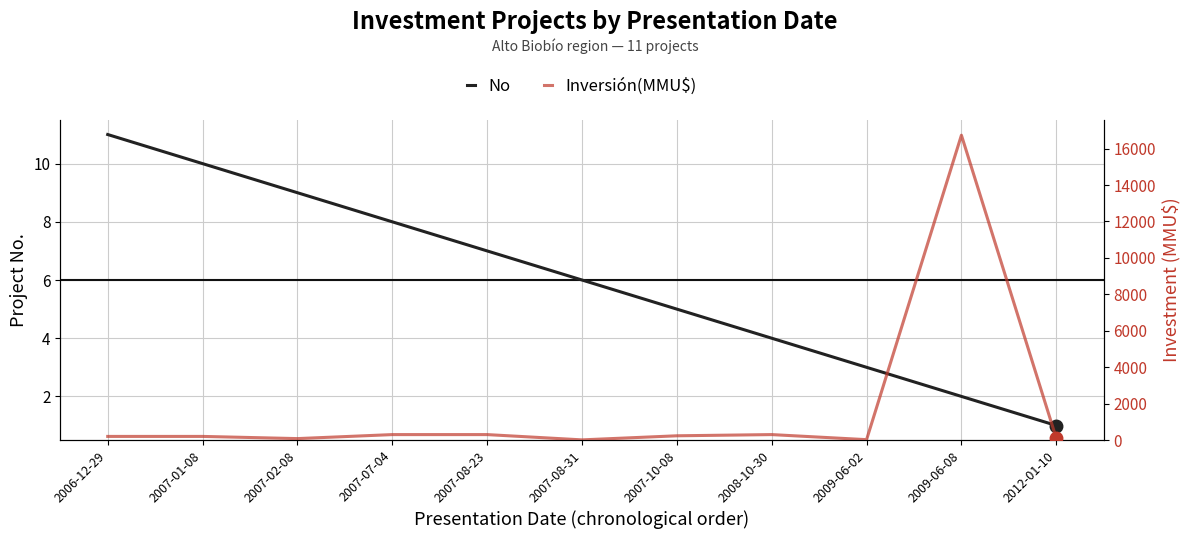

What is the sum of the Inversión(MMU$) values at 2009-06-02 and 2007-02-08?

102